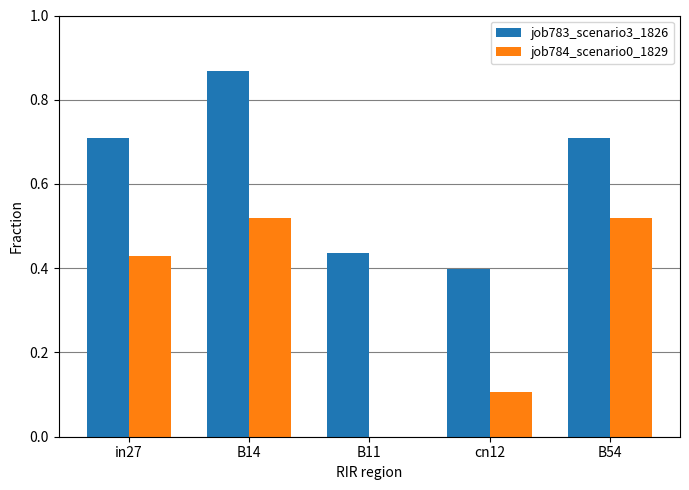

What are all the series names shown in the legend?

job783_scenario3_1826, job784_scenario0_1829